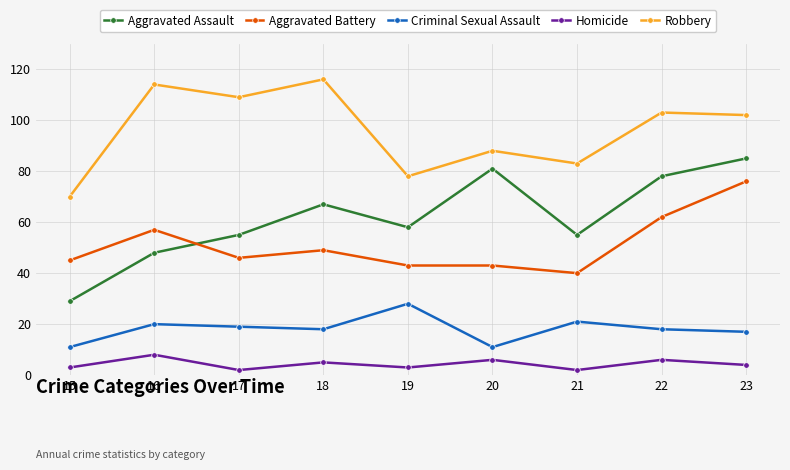

Reading right to left, list all the values displayed in this chart.

Aggravated Assault: 23=85	22=78	21=55	20=81	19=58	18=67	17=55	16=48	15=29
Aggravated Battery: 23=76	22=62	21=40	20=43	19=43	18=49	17=46	16=57	15=45
Criminal Sexual Assault: 23=17	22=18	21=21	20=11	19=28	18=18	17=19	16=20	15=11
Homicide: 23=4	22=6	21=2	20=6	19=3	18=5	17=2	16=8	15=3
Robbery: 23=102	22=103	21=83	20=88	19=78	18=116	17=109	16=114	15=70